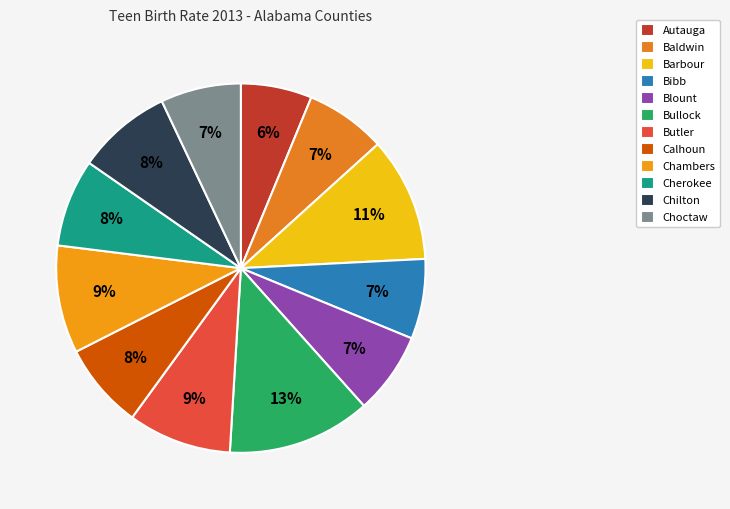

Does Bibb account for over 50% of the chart?

No